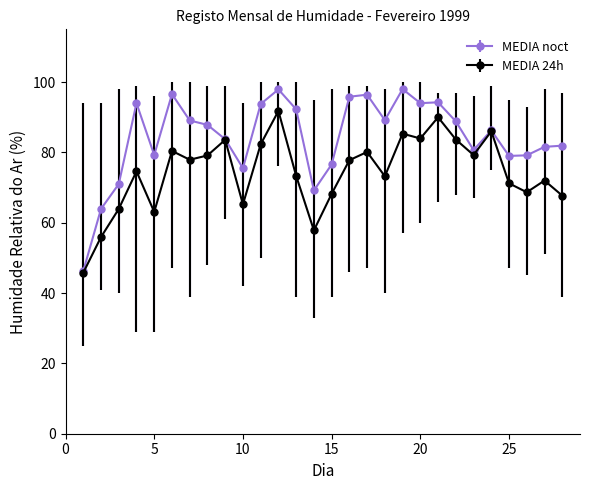

What is the smallest value displayed?

45.8